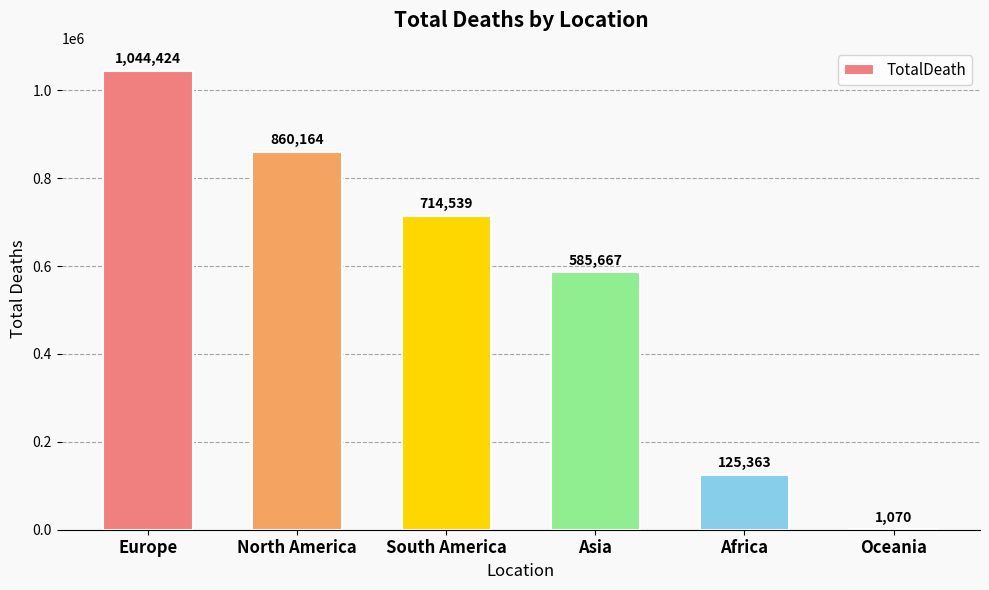

At which category does the chart reach its peak across all series?

Europe